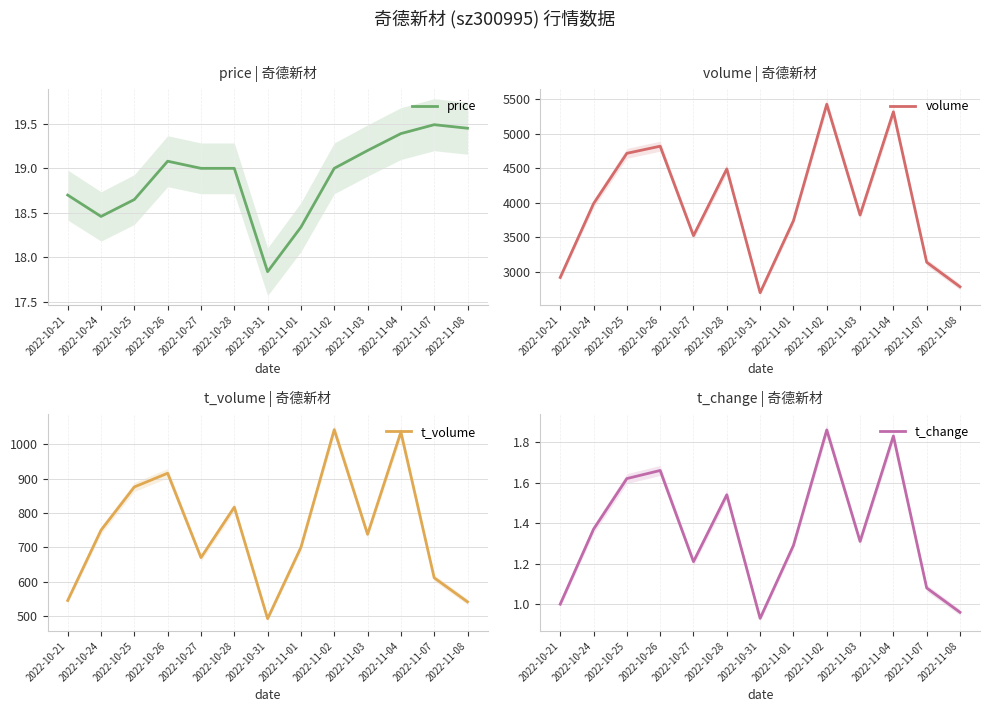

At which label is volume closest to 4064?

2022-10-24